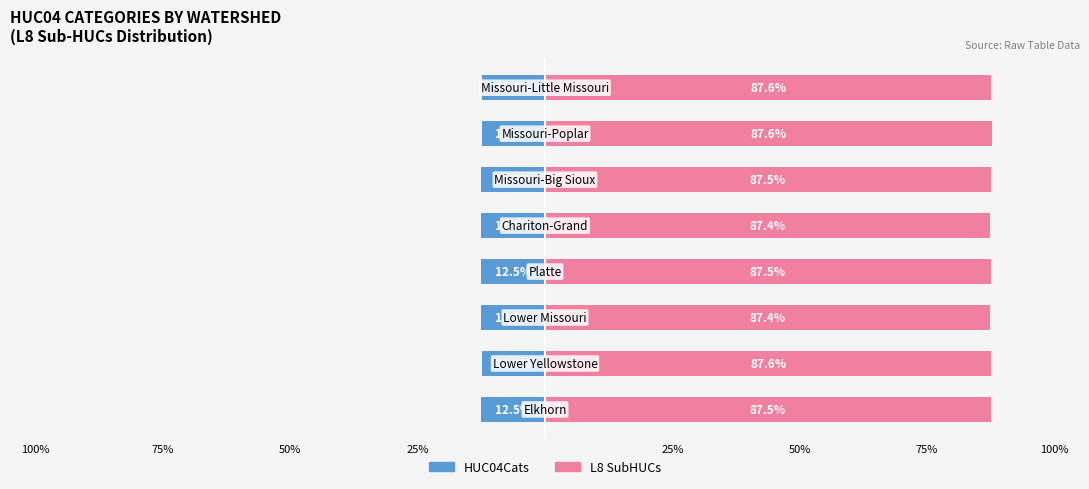

Is the value of HUC04Cats (Left) at 100% greater than the value of L8 SubHUCs (Right) at 25%?

No